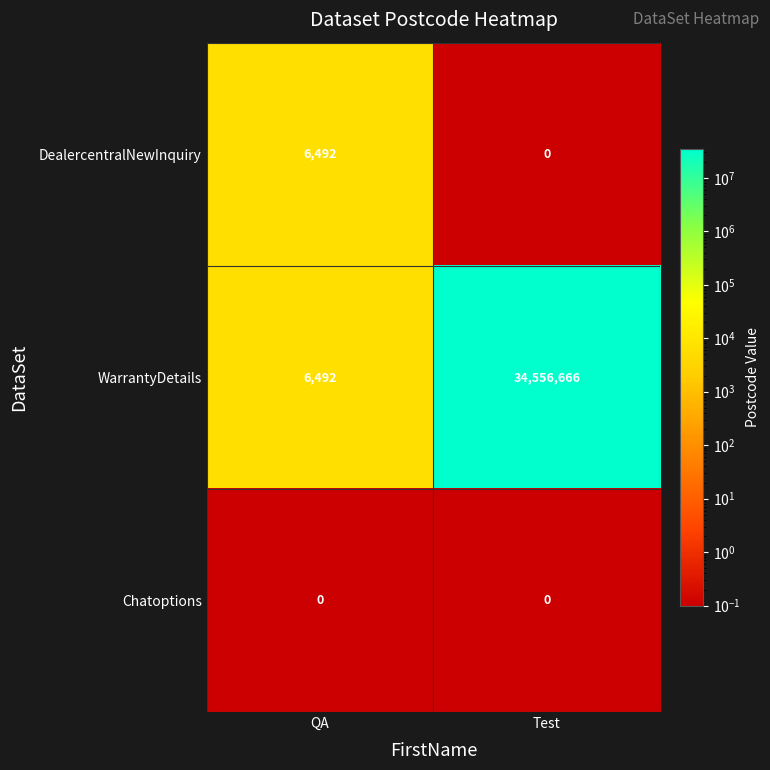

At which category does the chart reach its peak across all series?

Test